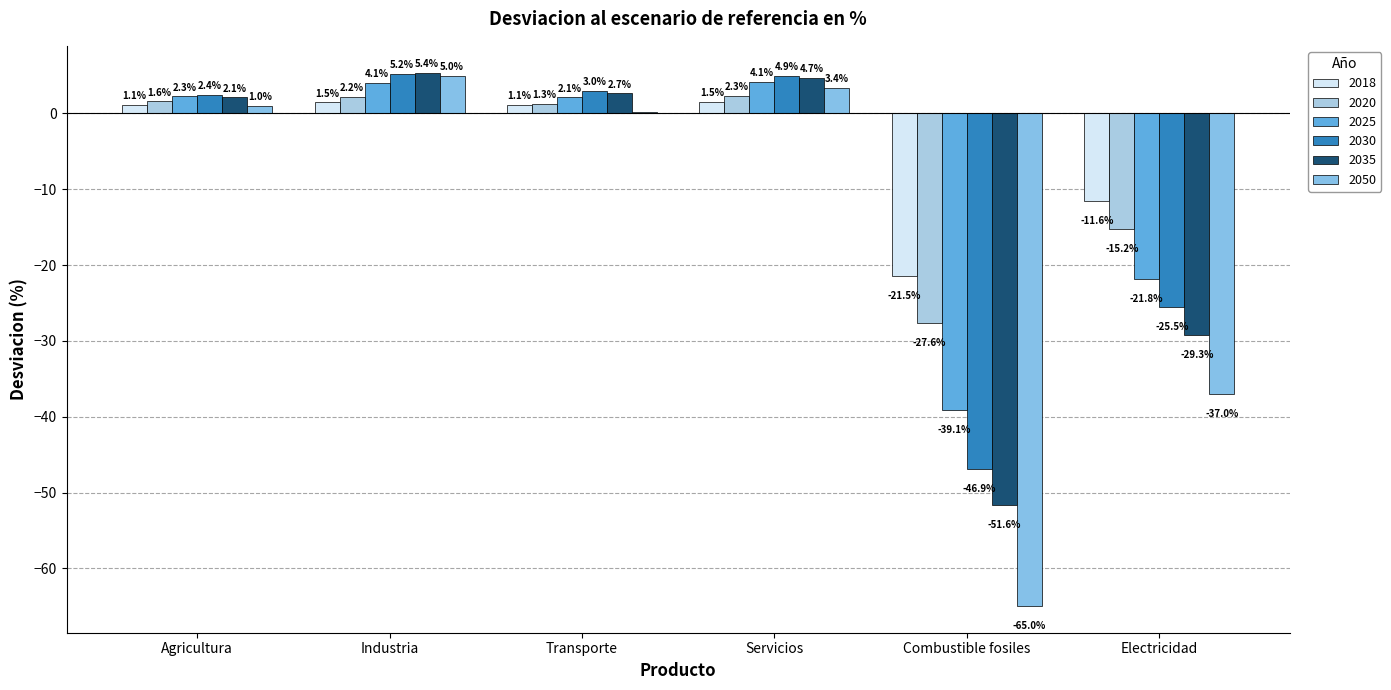

How many data points does each series have?

6